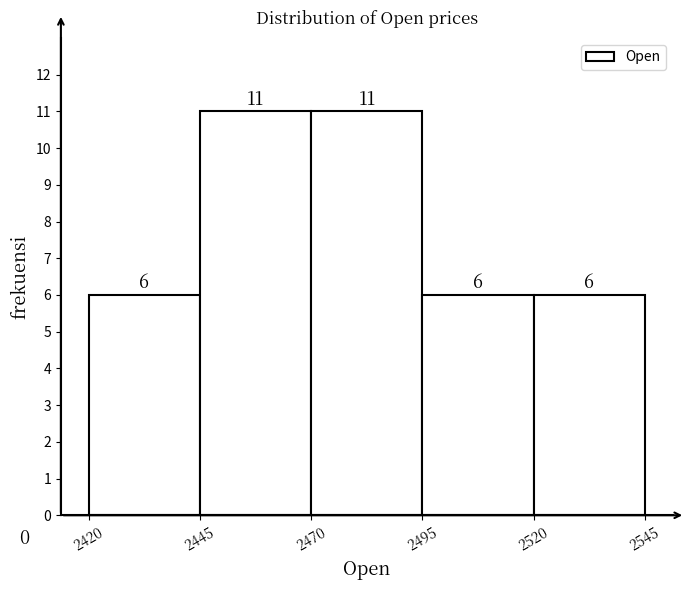

How tall is the bar that spans 2420 to 2445 on the x-axis?

6